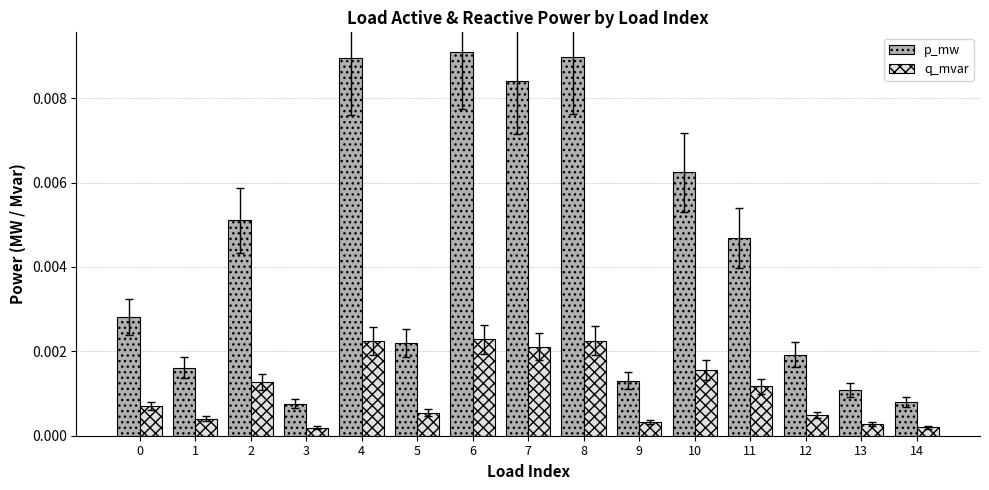

What are all the series names shown in the legend?

p_mw, q_mvar